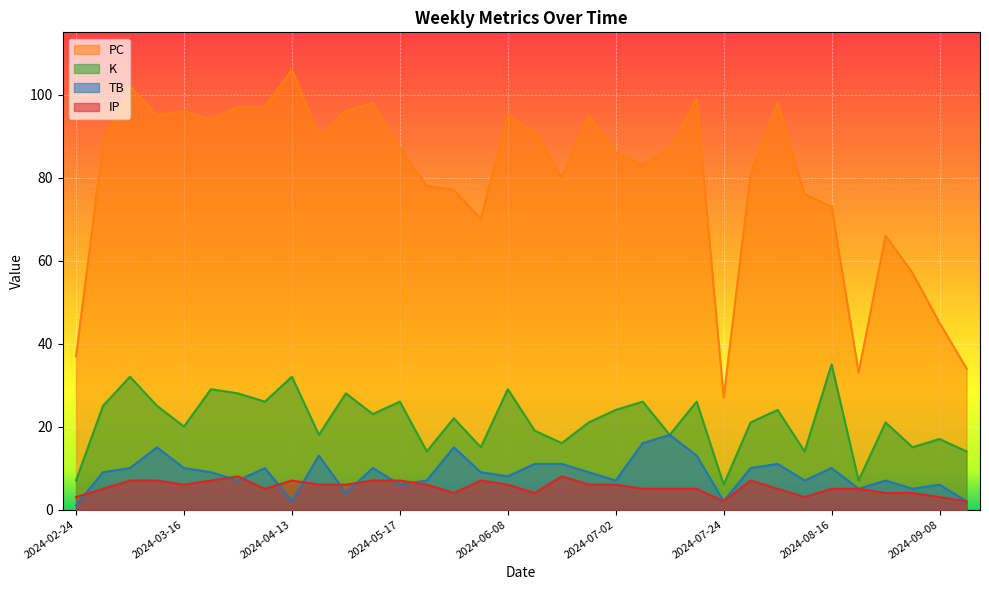

Reading left to right, what are all the values shown in this chart?

TB: 2024-02-24=1	2024-02-29=9	2024-03-05=10	2024-03-11=15	2024-03-16=10	2024-03-22=9	2024-04-01=7	2024-04-07=10	2024-04-13=2	2024-04-18=13	2024-05-05=4	2024-05-11=10	2024-05-17=6	2024-05-22=7	2024-05-29=15	2024-06-03=9	2024-06-08=8	2024-06-14=11	2024-06-20=11	2024-06-26=9	2024-07-02=7	2024-07-07=16	2024-07-12=18	2024-07-19=13	2024-07-24=2	2024-07-30=10	2024-08-04=11	2024-08-09=7	2024-08-16=10	2024-08-23=5	2024-08-29=7	2024-09-03=5	2024-09-08=6	2024-09-29=2
PC: 2024-02-24=37	2024-02-29=88	2024-03-05=102	2024-03-11=95	2024-03-16=96	2024-03-22=94	2024-04-01=97	2024-04-07=97	2024-04-13=106	2024-04-18=90	2024-05-05=96	2024-05-11=98	2024-05-17=87	2024-05-22=78	2024-05-29=77	2024-06-03=70	2024-06-08=95	2024-06-14=91	2024-06-20=80	2024-06-26=95	2024-07-02=86	2024-07-07=83	2024-07-12=87	2024-07-19=99	2024-07-24=27	2024-07-30=81	2024-08-04=98	2024-08-09=76	2024-08-16=73	2024-08-23=33	2024-08-29=66	2024-09-03=57	2024-09-08=45	2024-09-29=34
K: 2024-02-24=7	2024-02-29=25	2024-03-05=32	2024-03-11=25	2024-03-16=20	2024-03-22=29	2024-04-01=28	2024-04-07=26	2024-04-13=32	2024-04-18=18	2024-05-05=28	2024-05-11=23	2024-05-17=26	2024-05-22=14	2024-05-29=22	2024-06-03=15	2024-06-08=29	2024-06-14=19	2024-06-20=16	2024-06-26=21	2024-07-02=24	2024-07-07=26	2024-07-12=18	2024-07-19=26	2024-07-24=6	2024-07-30=21	2024-08-04=24	2024-08-09=14	2024-08-16=35	2024-08-23=7	2024-08-29=21	2024-09-03=15	2024-09-08=17	2024-09-29=14
IP: 2024-02-24=3	2024-02-29=5	2024-03-05=7	2024-03-11=7	2024-03-16=6	2024-03-22=7	2024-04-01=8	2024-04-07=5	2024-04-13=7	2024-04-18=6	2024-05-05=6	2024-05-11=7	2024-05-17=7	2024-05-22=6	2024-05-29=4	2024-06-03=7	2024-06-08=6	2024-06-14=4	2024-06-20=8	2024-06-26=6	2024-07-02=6	2024-07-07=5	2024-07-12=5	2024-07-19=5	2024-07-24=2	2024-07-30=7	2024-08-04=5	2024-08-09=3	2024-08-16=5	2024-08-23=5	2024-08-29=4	2024-09-03=4	2024-09-08=3	2024-09-29=2